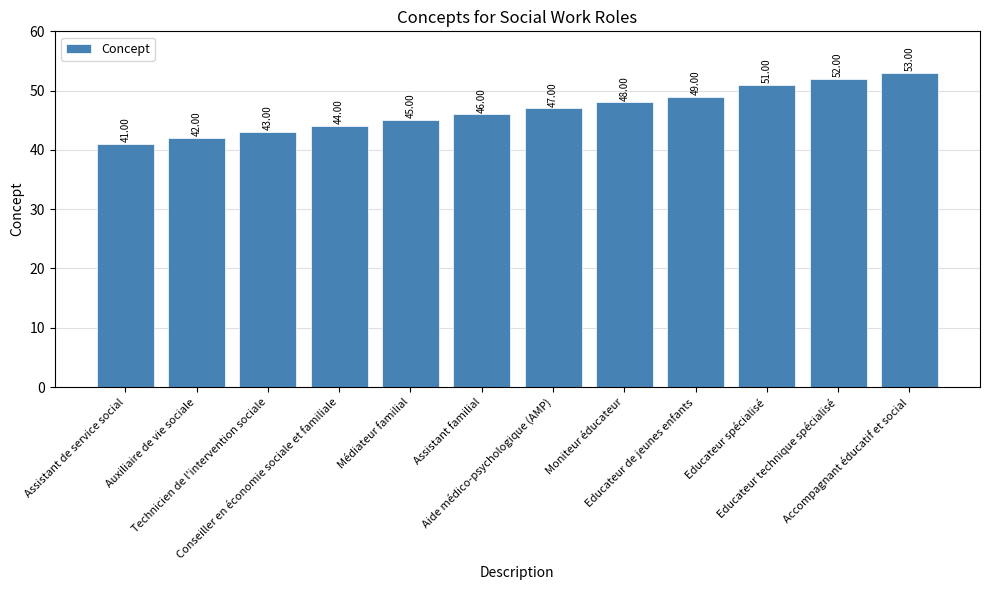

Rank the categories by value from highest to lowest.

Accompagnant éducatif et social, Educateur technique spécialisé, Educateur spécialisé, Educateur de jeunes enfants, Moniteur éducateur, Aide médico-psychologique (AMP), Assistant familial, Médiateur familial, Conseiller en économie sociale et familiale, Technicien de l'intervention sociale, Auxiliaire de vie sociale, Assistant de service social